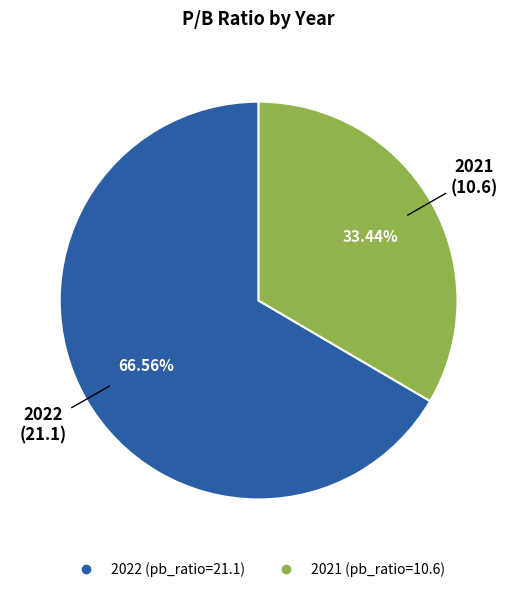

Is there any slice that represents more than half of the pie?

Yes